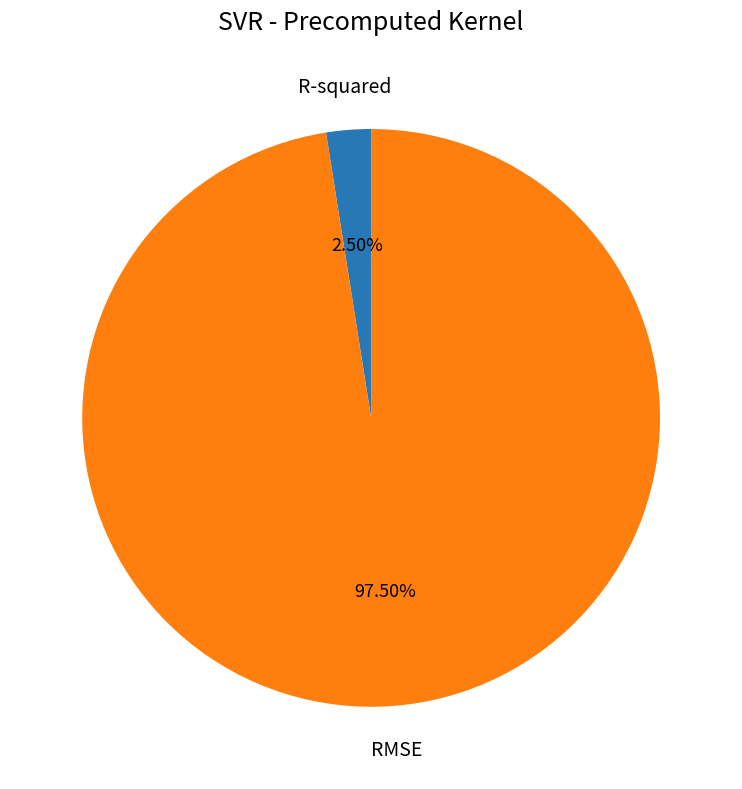

Does any single category account for the majority?

Yes